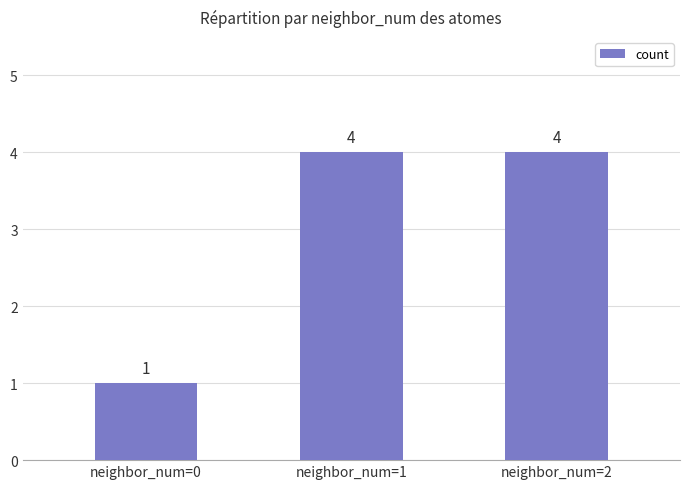

What is the sum of all values?

9